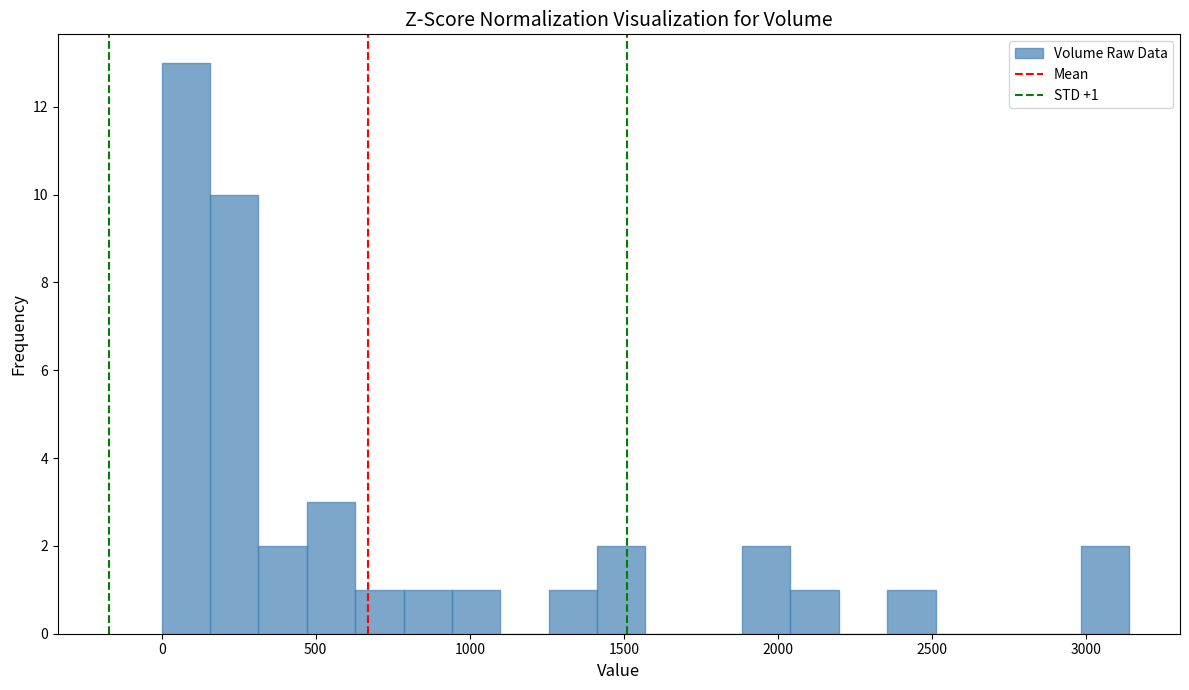

Read against the x-axis, roughly where is the centre of the tallest bar?

100